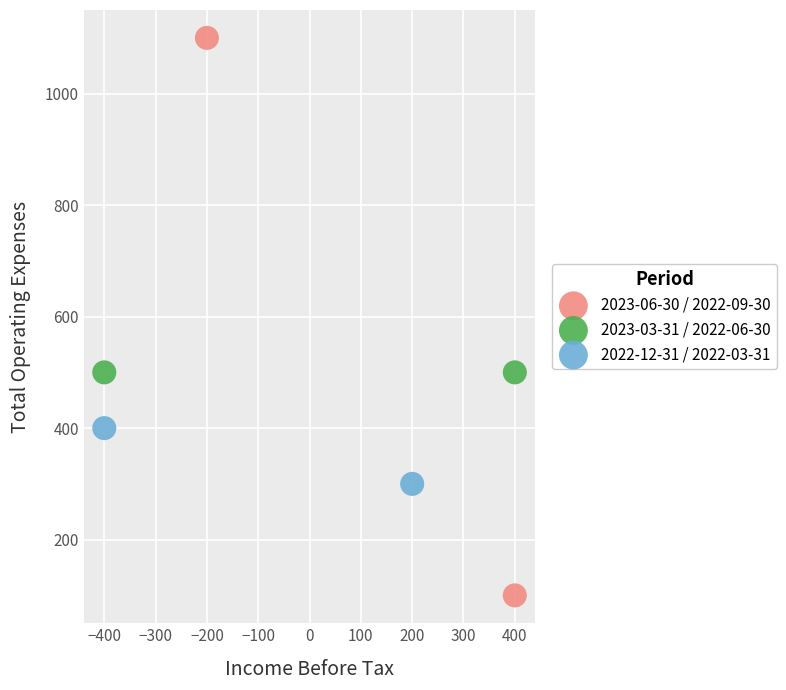

What are all the series names shown in the legend?

2023-06-30 / 2022-09-30, 2023-03-31 / 2022-06-30, 2022-12-31 / 2022-03-31